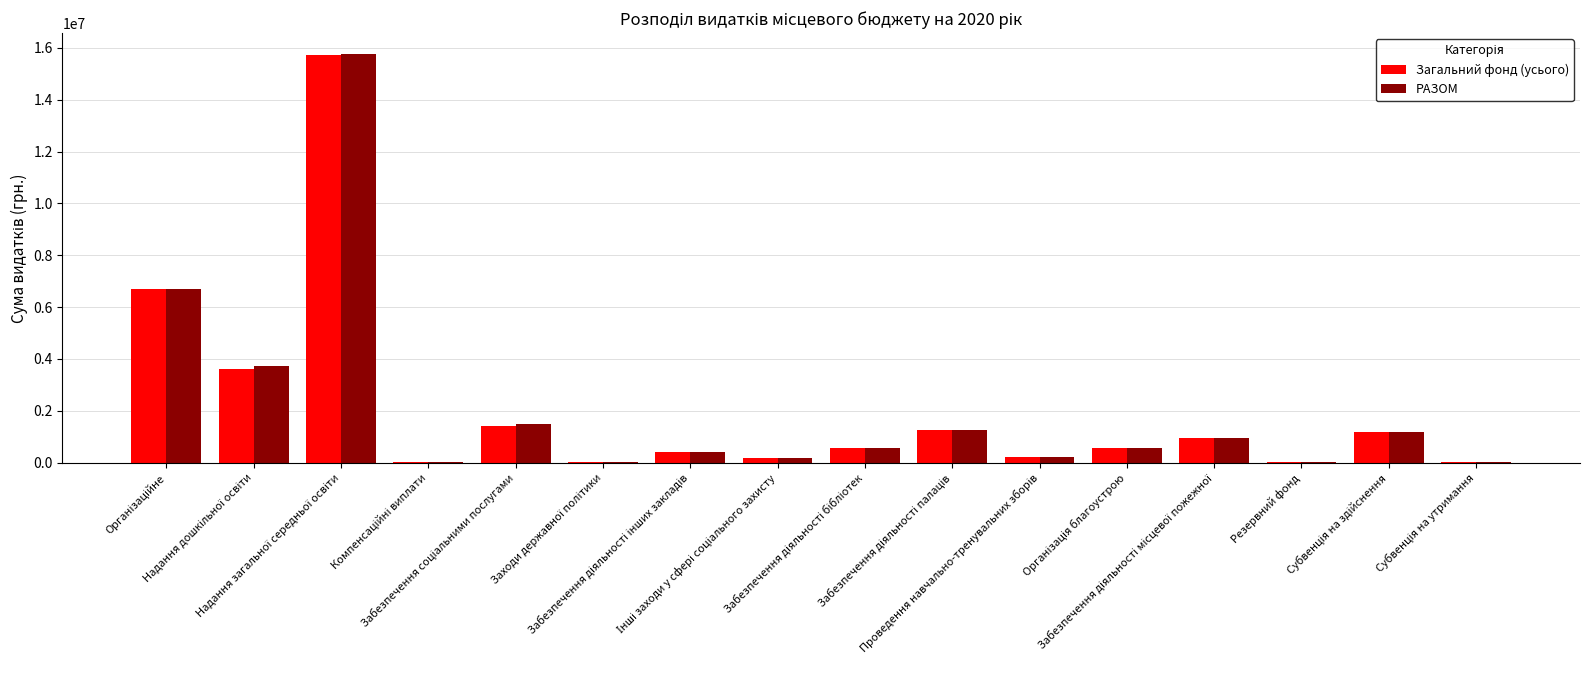

What is the sum of all РАЗОМ values?

33160948